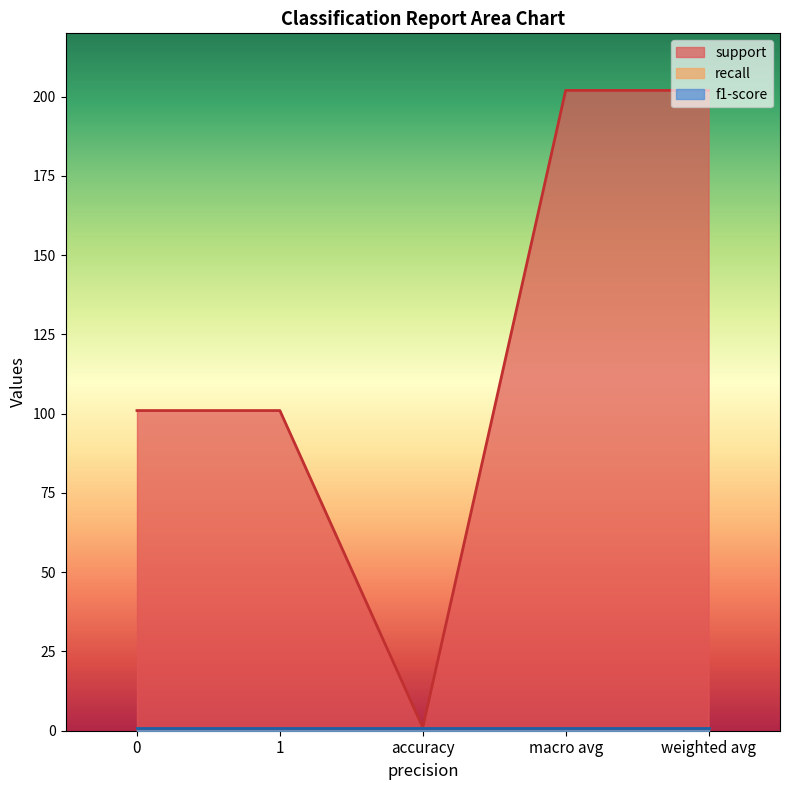

Does the chart have visible grid lines?

No